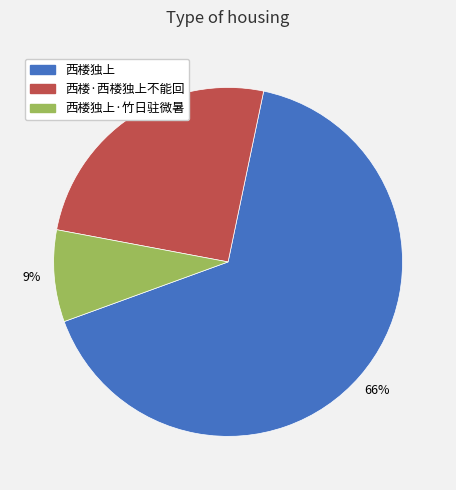

To the nearest percent, what portion does 西楼独上 represent?

66%